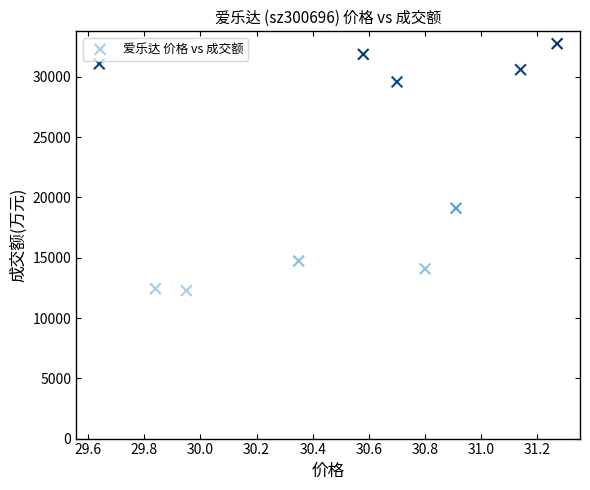

What Y value in the scatter plot is closest to 22509?

19106